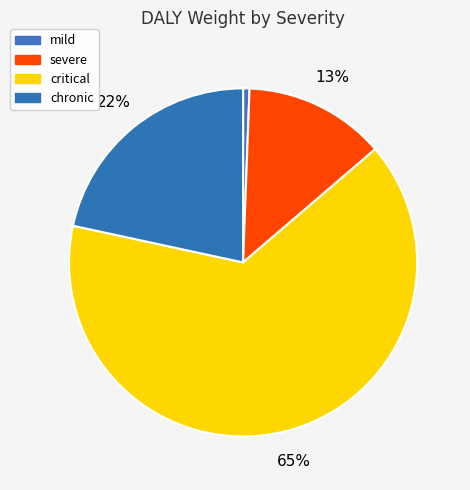

What is the smallest slice in the pie chart?

mild